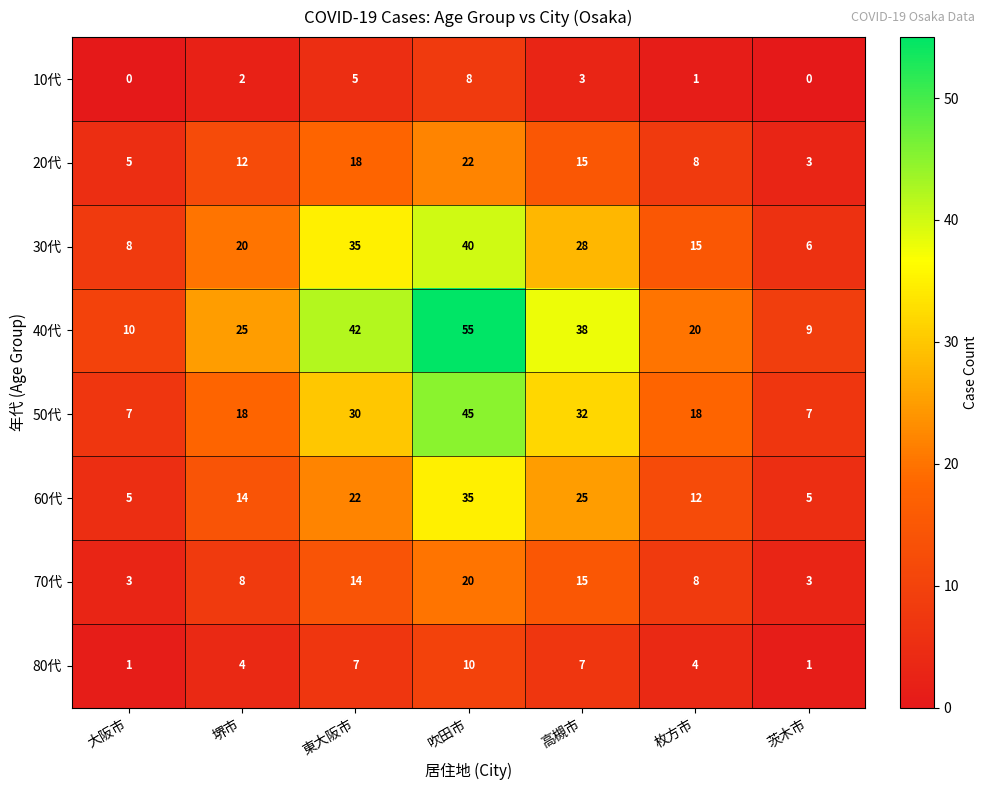

Rank the series by their maximum value, from lowest to highest.

10代, 80代, 70代, 20代, 60代, 30代, 50代, 40代